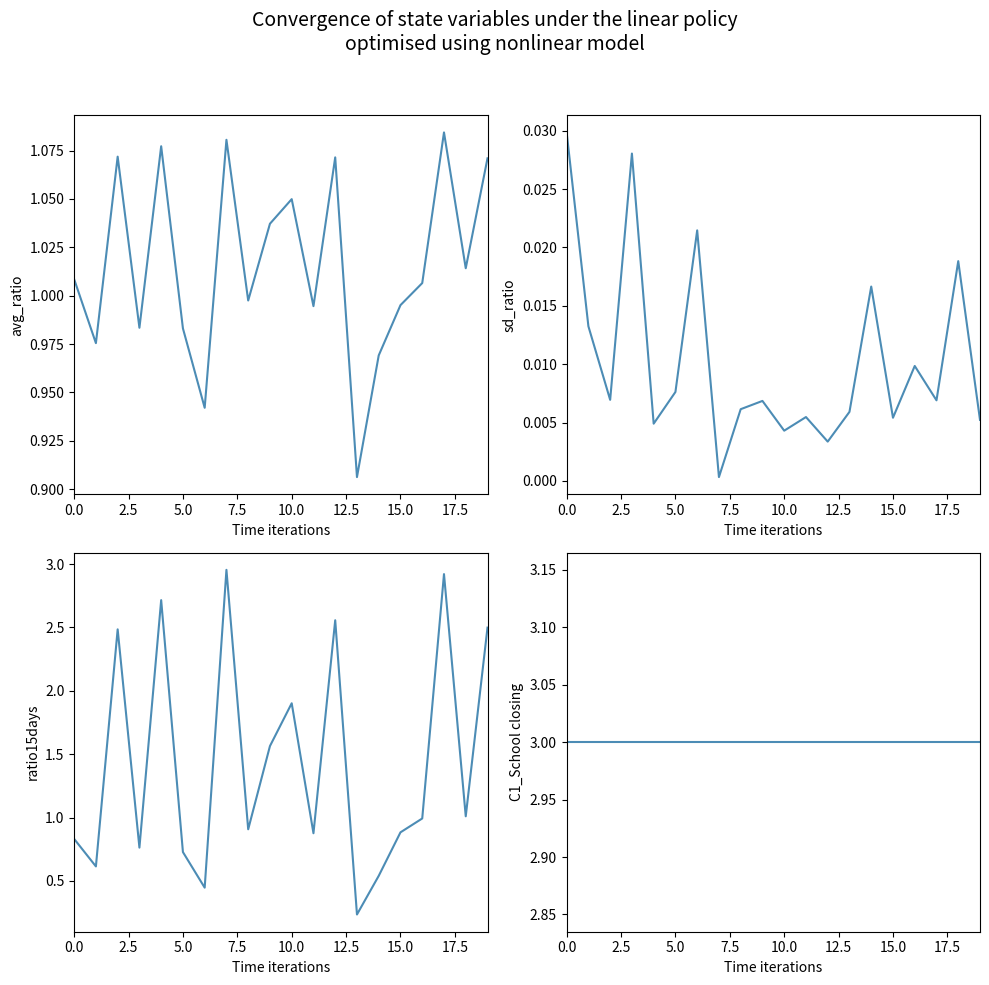

Is this an area chart (filled region under the line)?

No